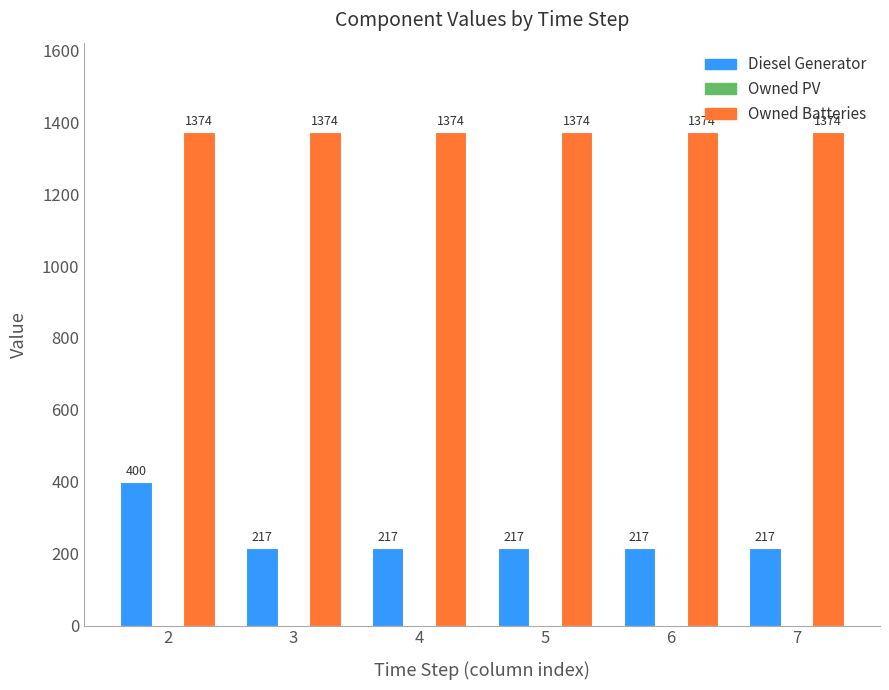

What is the maximum value for Diesel Generator?

400